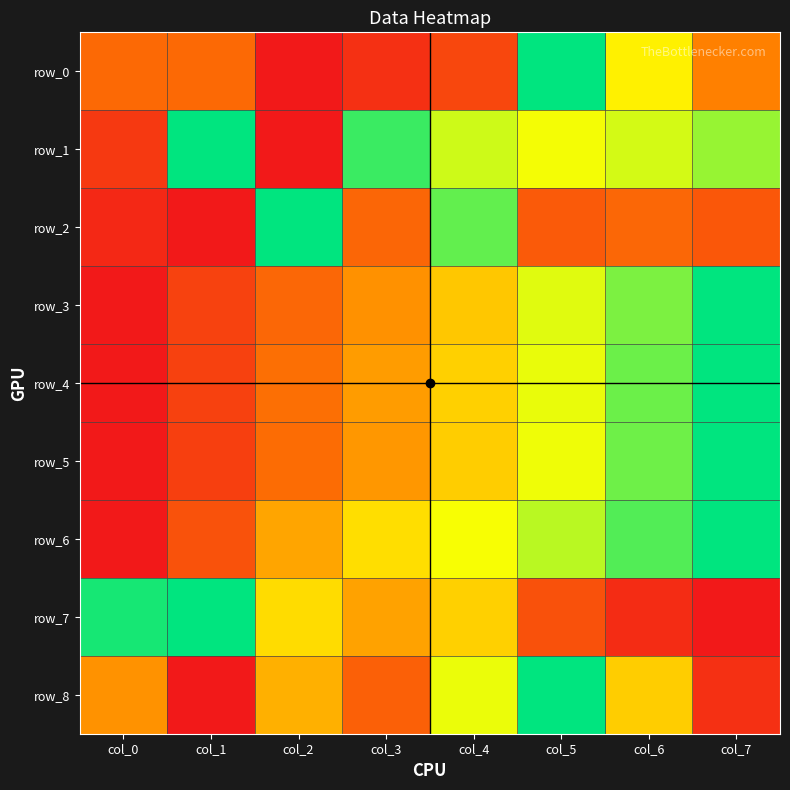

Rank the categories by row_7 value from lowest to highest.

col_7, col_6, col_5, col_3, col_4, col_2, col_0, col_1